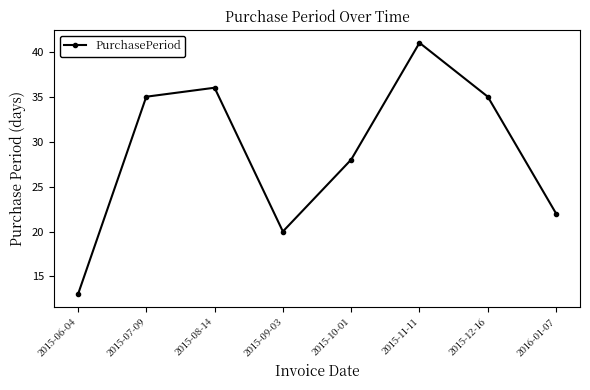

What position from the left is 2015-07-09?

2